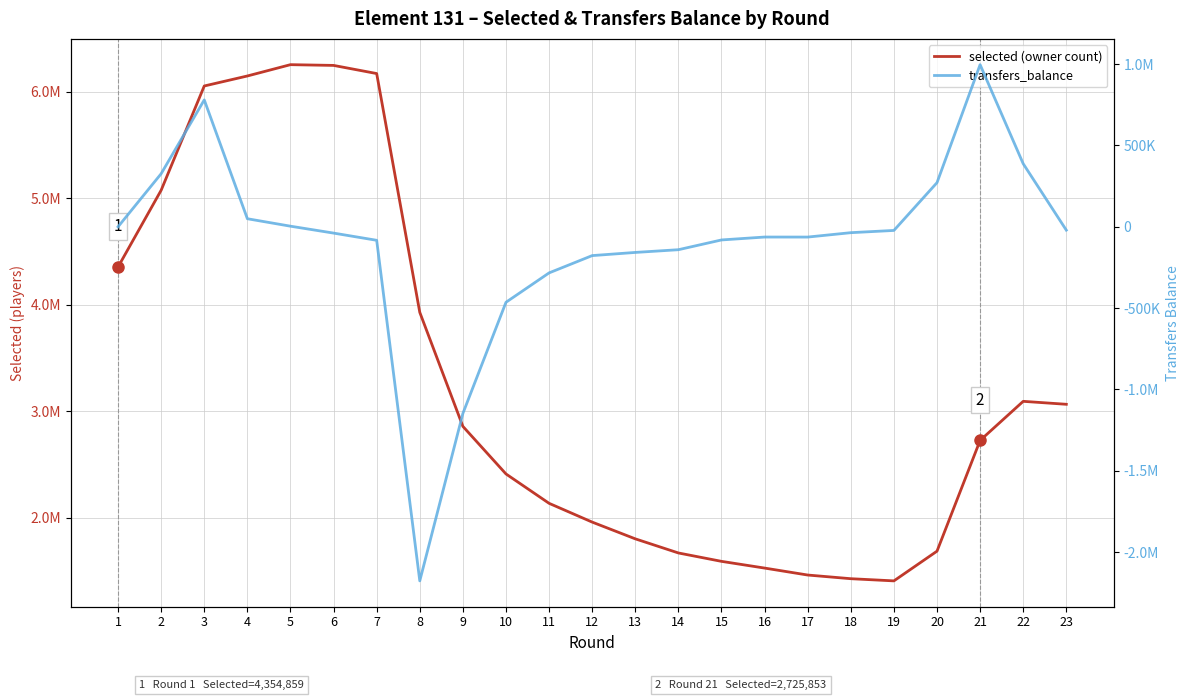

True or false: selected (owner count) and transfers_balance cross at least once.

False